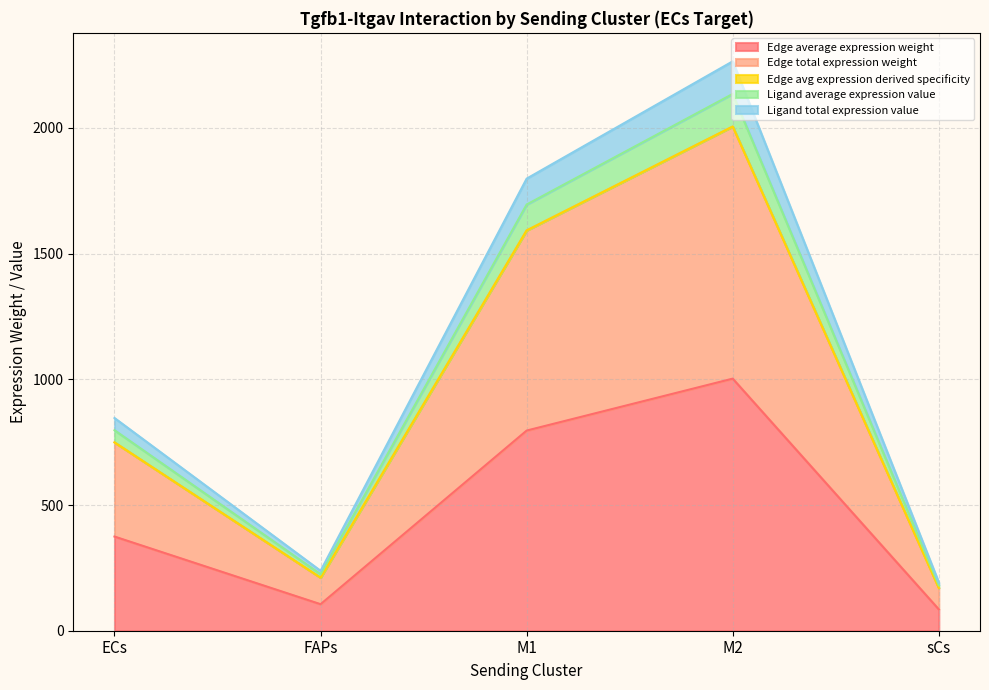

Does the chart display data point markers on the line(s)?

No